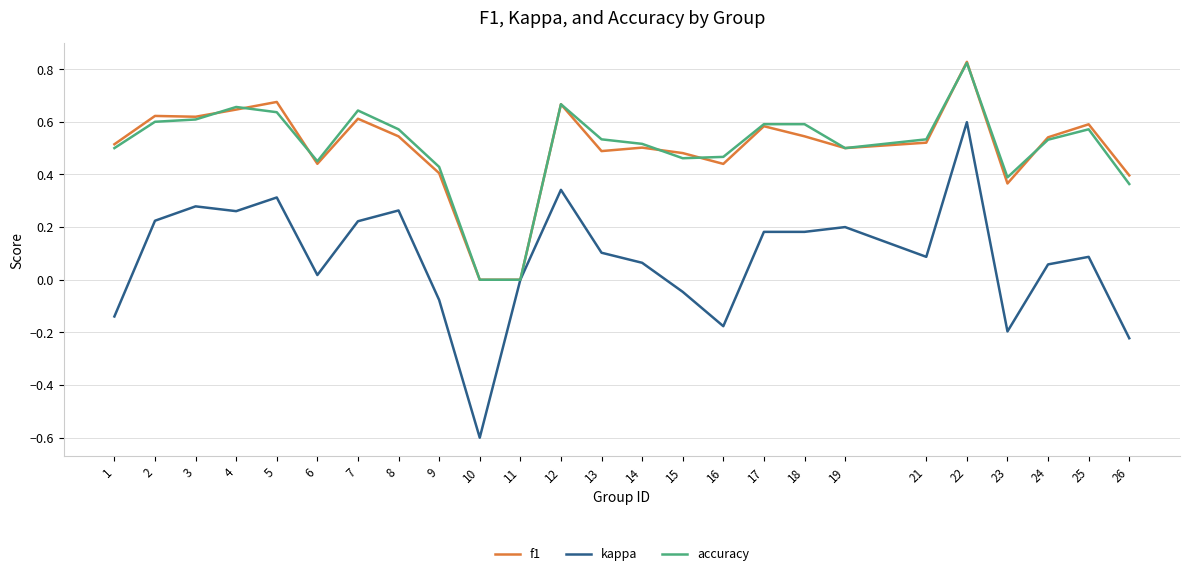

The value of accuracy at 16 is 0.2. True or false?

False